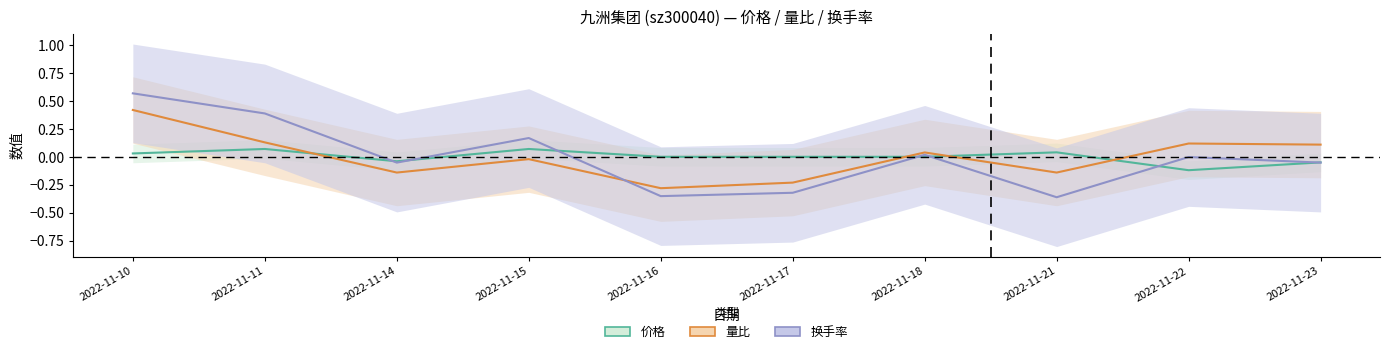

How many values in 价格 are above zero?

4